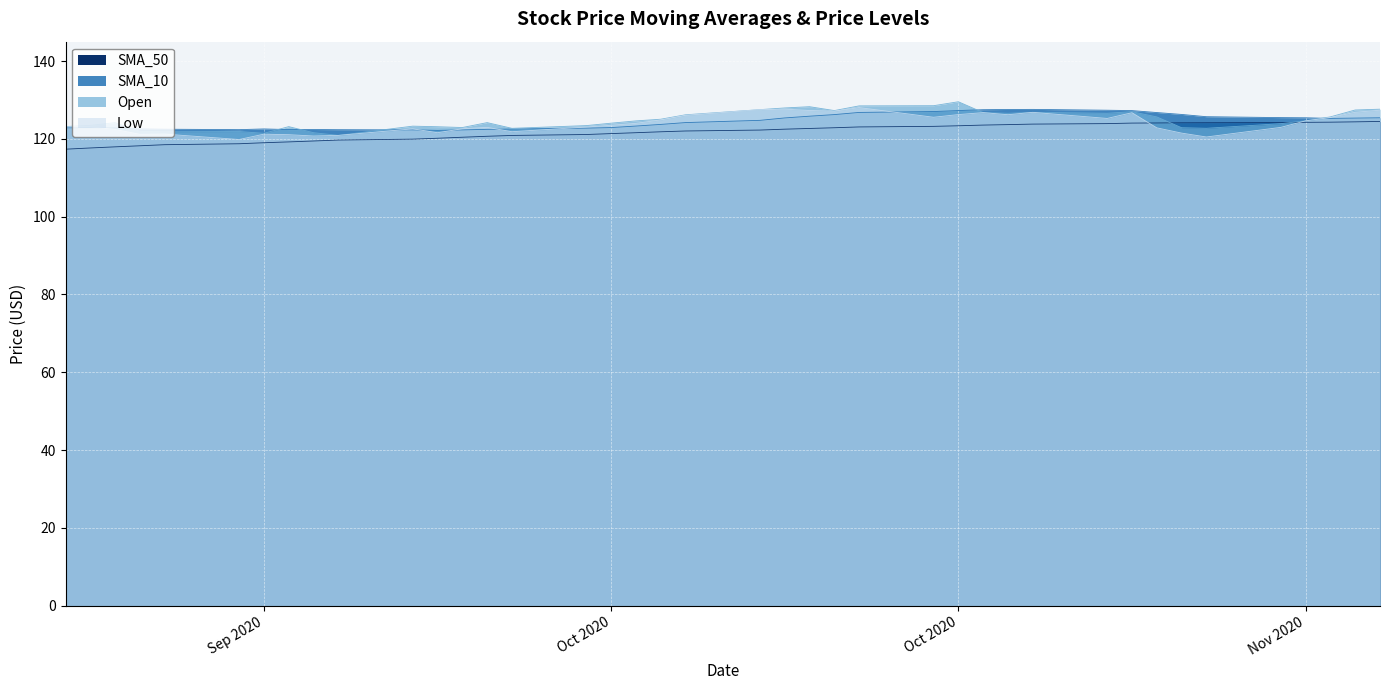

In Open, how many points are higher than both neighbors (excluding endpoints)?

9